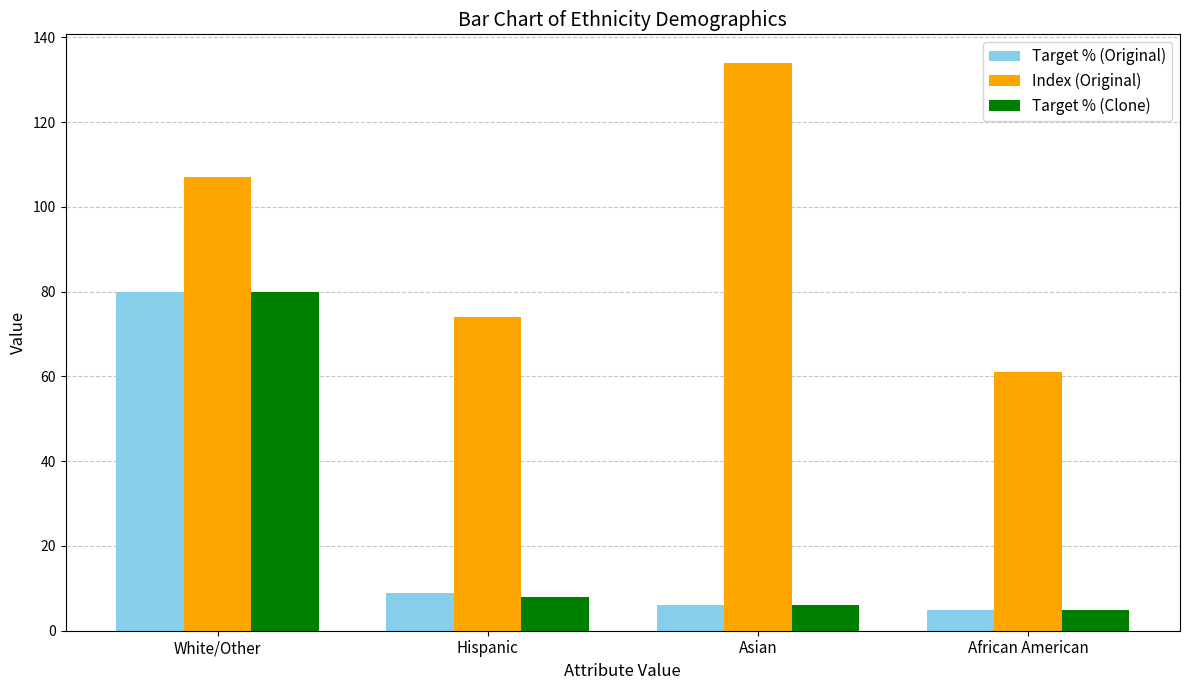

List the labels in order of Index (Original) value, largest first.

Asian, White/Other, Hispanic, African American